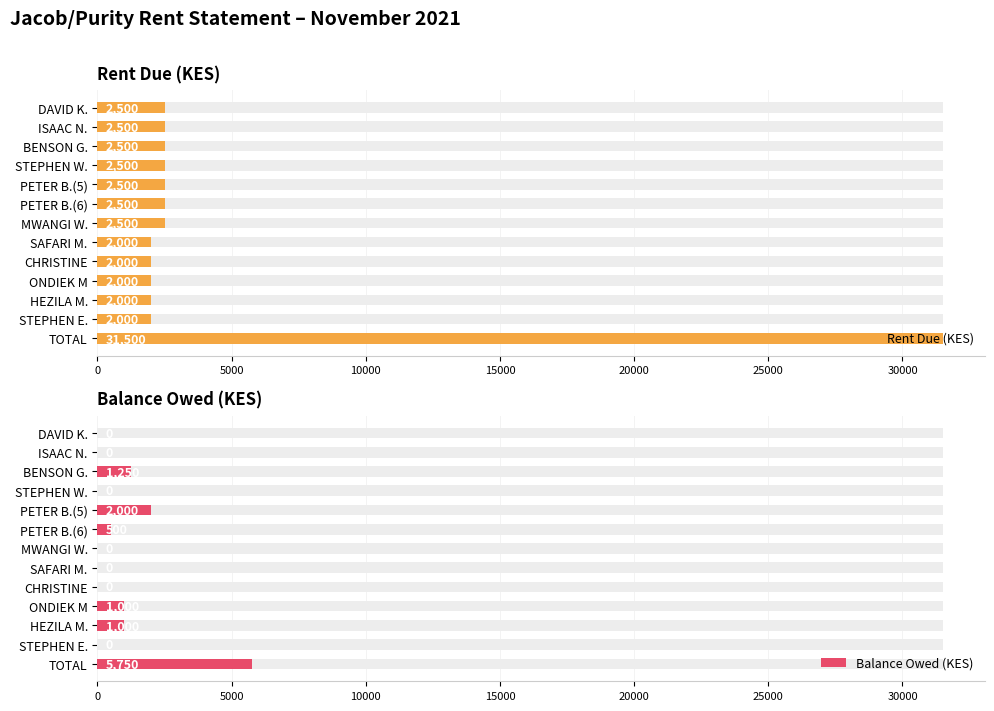

Rank the series at ISAAC N. from lowest to highest value.

Balance Owed (KES), Rent Due (KES)